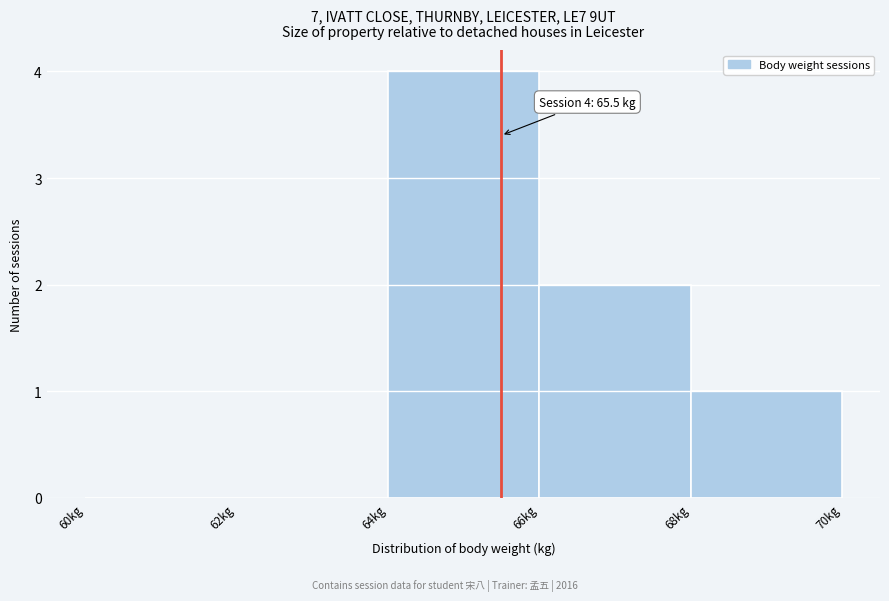

Over which range of the x-axis is the bar tallest?

64 to 66